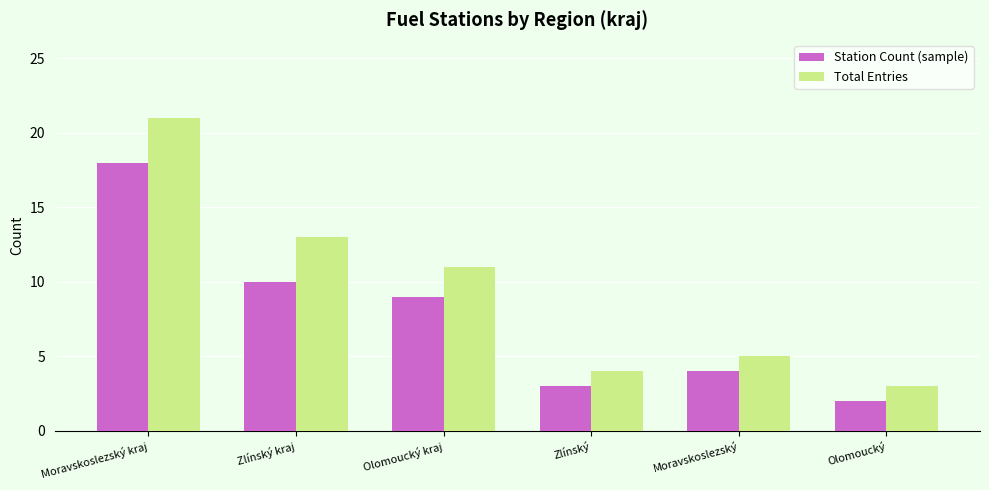

The Station Count (sample) series shows 18 at Moravskoslezský kraj. True or false?

True